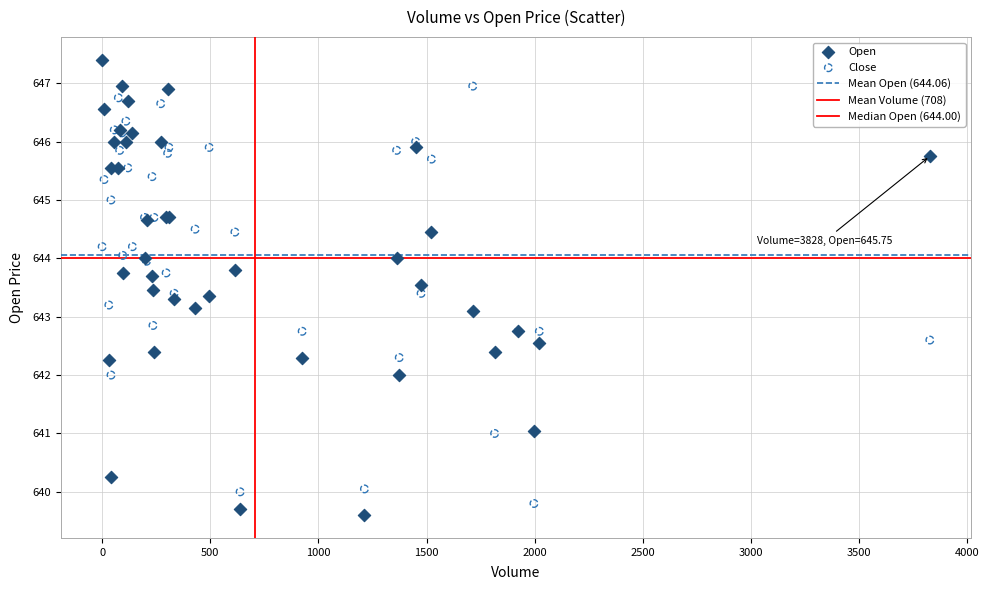

Which series has the largest Y range (max minus min)?

Open